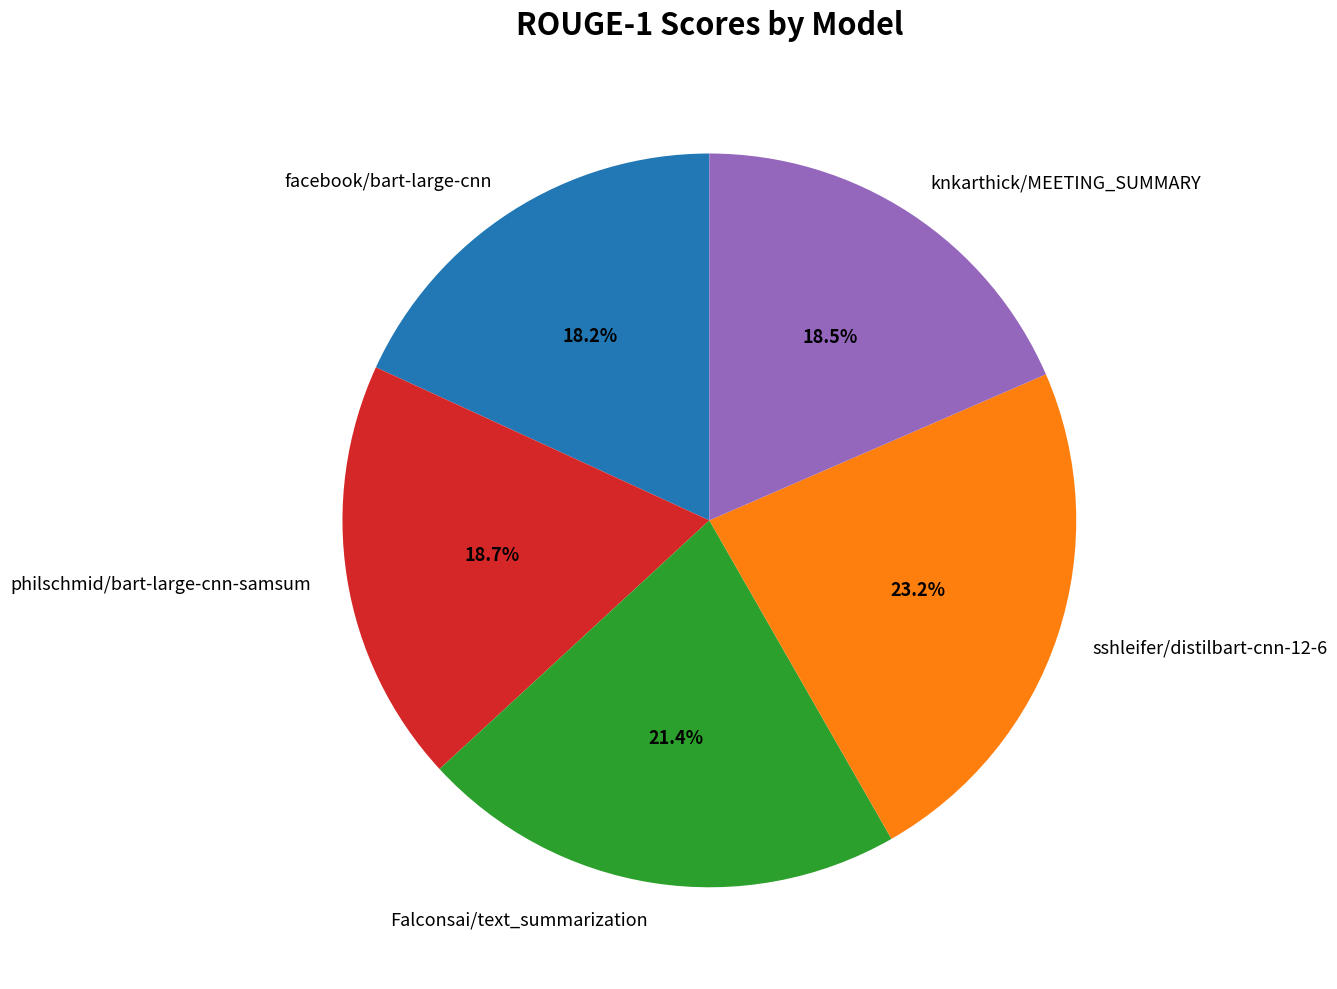

To the nearest percent, what is the average slice percentage?

20%